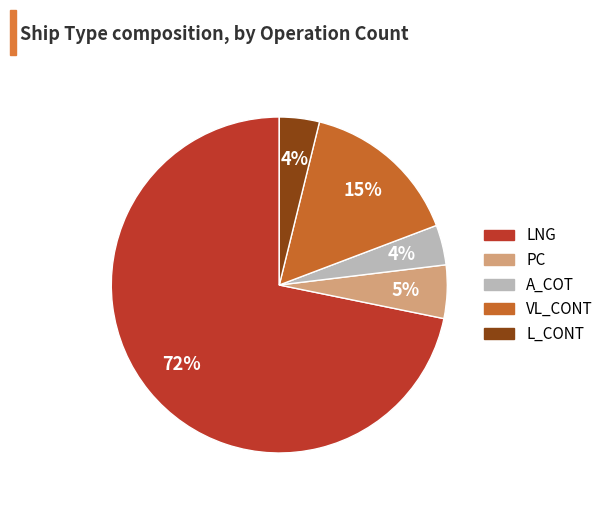

Count the number of slices in the pie.

5